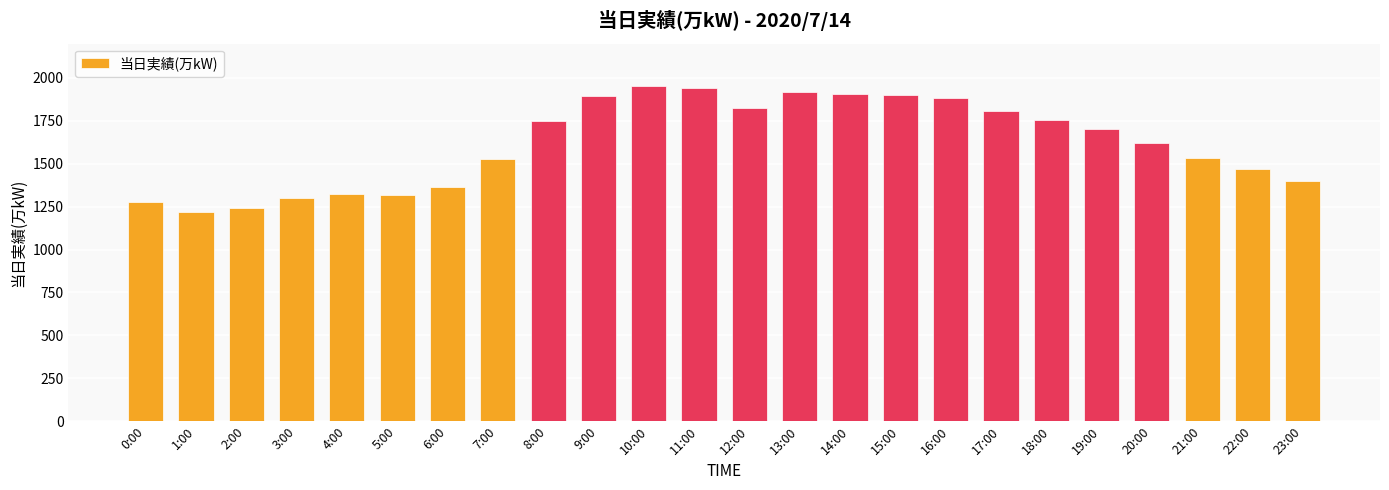

What is the change in value from 11:00 to 12:00?

-115